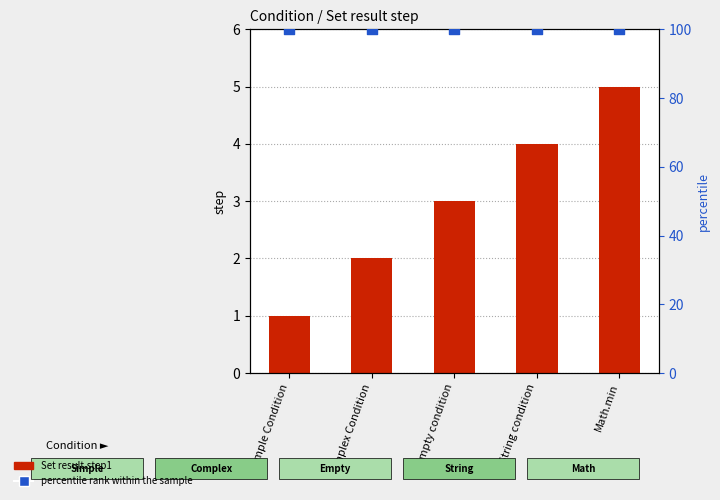

Which series has the widest spread of Y values?

Set result.step1